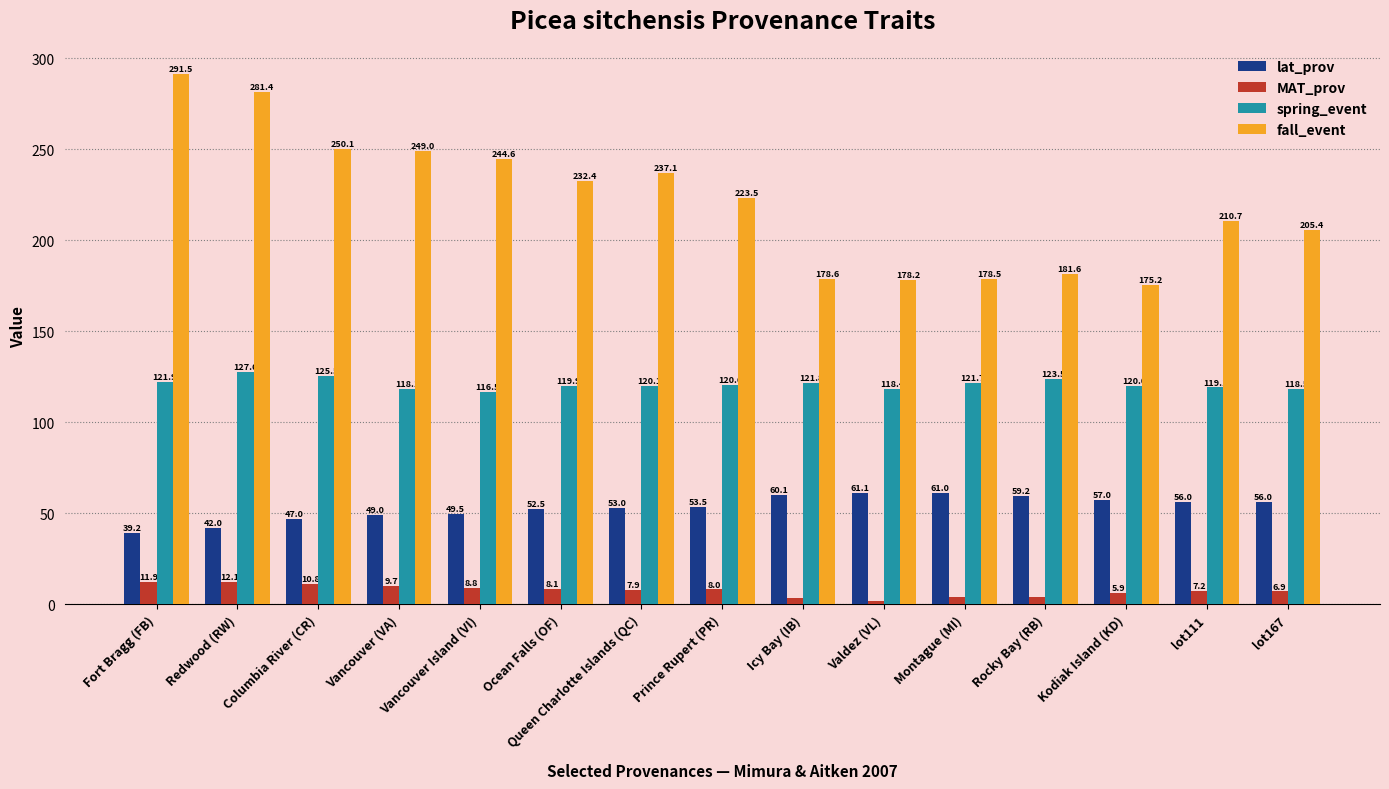

Rank the series at Ocean Falls (OF) from highest to lowest value.

fall_event, spring_event, lat_prov, MAT_prov